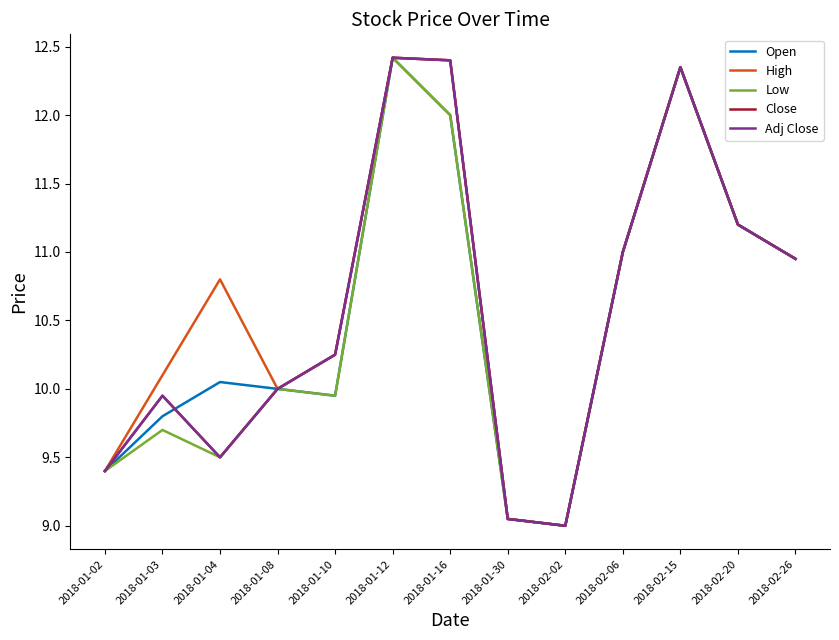

Reading right to left, extract all data points from this chart.

Open: 2018-02-26=10.9	2018-02-20=11.2	2018-02-15=12.4	2018-02-06=11.0	2018-02-02=9.0	2018-01-30=9.1	2018-01-16=12.0	2018-01-12=12.4	2018-01-10=9.9	2018-01-08=10.0	2018-01-04=10.1	2018-01-03=9.8	2018-01-02=9.4
High: 2018-02-26=10.9	2018-02-20=11.2	2018-02-15=12.4	2018-02-06=11.0	2018-02-02=9.0	2018-01-30=9.1	2018-01-16=12.4	2018-01-12=12.4	2018-01-10=10.2	2018-01-08=10.0	2018-01-04=10.8	2018-01-03=10.1	2018-01-02=9.4
Low: 2018-02-26=10.9	2018-02-20=11.2	2018-02-15=12.4	2018-02-06=11.0	2018-02-02=9.0	2018-01-30=9.1	2018-01-16=12.0	2018-01-12=12.4	2018-01-10=9.9	2018-01-08=10.0	2018-01-04=9.5	2018-01-03=9.7	2018-01-02=9.4
Close: 2018-02-26=10.9	2018-02-20=11.2	2018-02-15=12.4	2018-02-06=11.0	2018-02-02=9.0	2018-01-30=9.1	2018-01-16=12.4	2018-01-12=12.4	2018-01-10=10.2	2018-01-08=10.0	2018-01-04=9.5	2018-01-03=9.9	2018-01-02=9.4
Adj Close: 2018-02-26=10.9	2018-02-20=11.2	2018-02-15=12.4	2018-02-06=11.0	2018-02-02=9.0	2018-01-30=9.1	2018-01-16=12.4	2018-01-12=12.4	2018-01-10=10.2	2018-01-08=10.0	2018-01-04=9.5	2018-01-03=9.9	2018-01-02=9.4